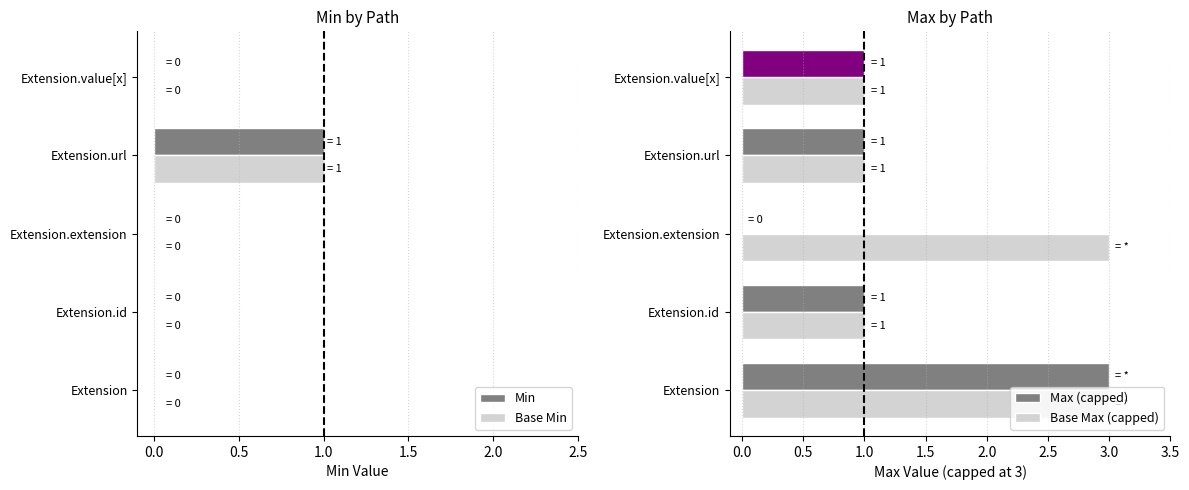

List the series in order of their peak value, lowest first.

Min, Base Min, Max (capped), Base Max (capped)